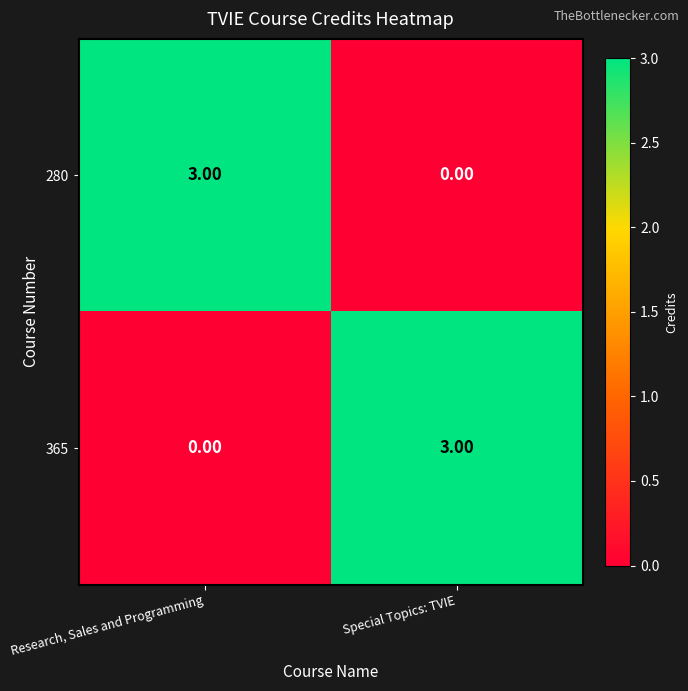

What is the total value across all series at Research, Sales and Programming?

3